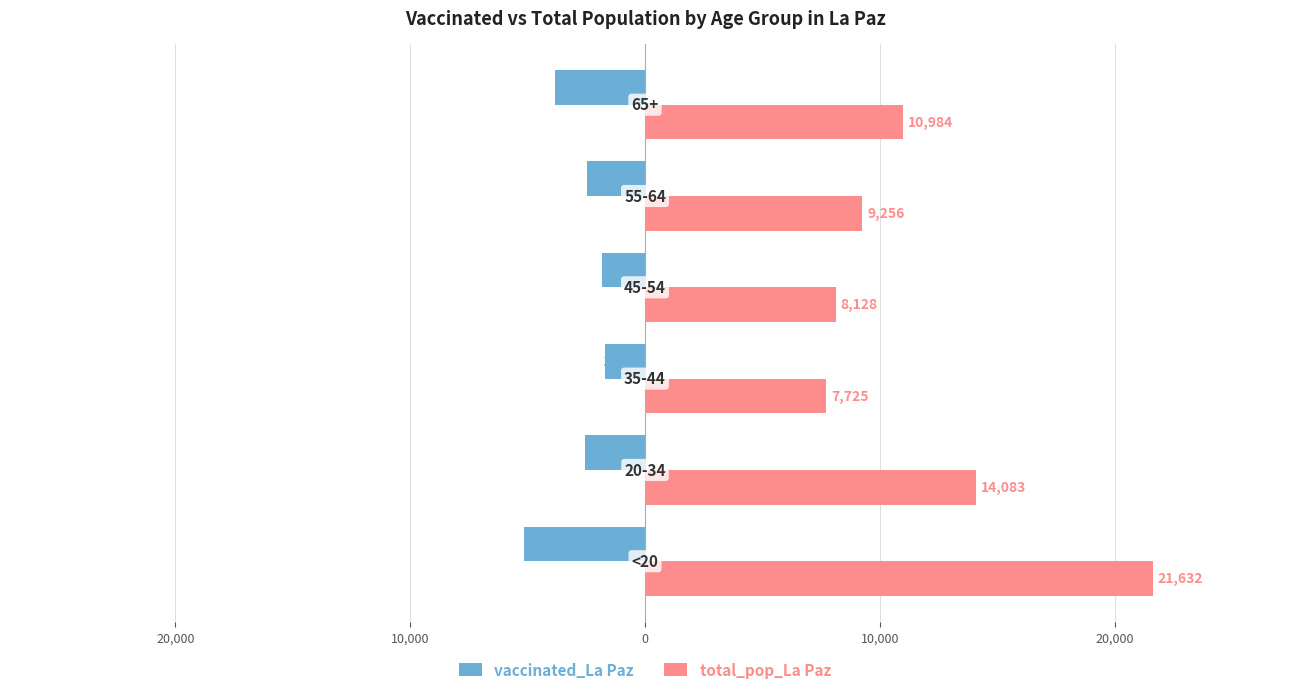

Which series has the widest spread of values?

total_pop_La Paz